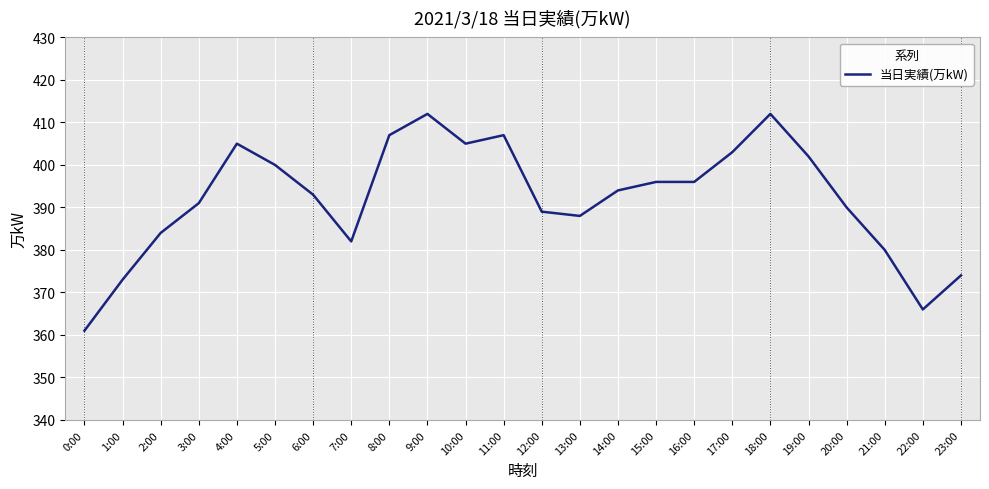

What value does the data have at 11:00?

407